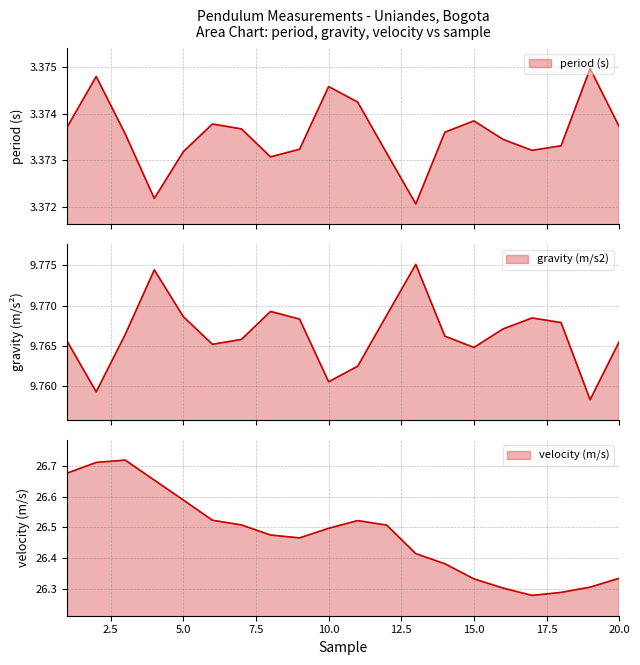

How many categories are shown in the chart?

20